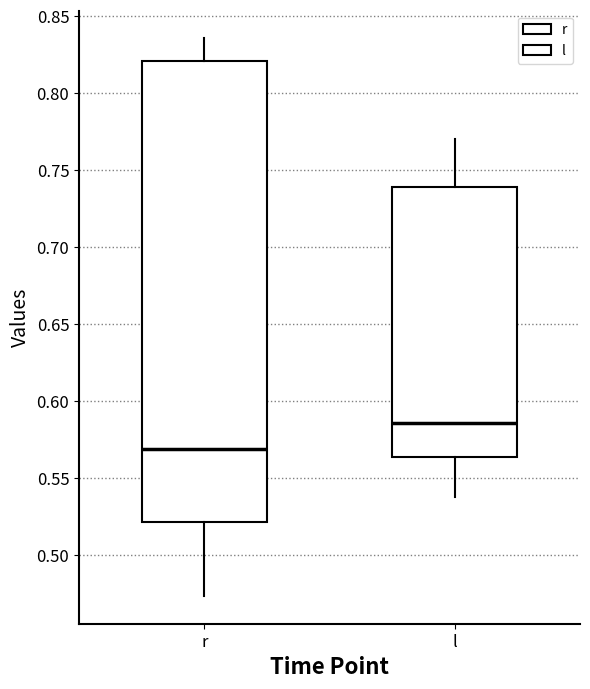

Reading left to right, transcribe this box plot: for each box, give where its median line is, the range the box spans, and where its two whiskers end, as read against the y-axis. The values are not printed on the chart, so give them approximately, as read against the axis.

r: median 0.570, box 0.520 to 0.820, whiskers 0.475 to 0.835
l: median 0.585, box 0.565 to 0.740, whiskers 0.540 to 0.770